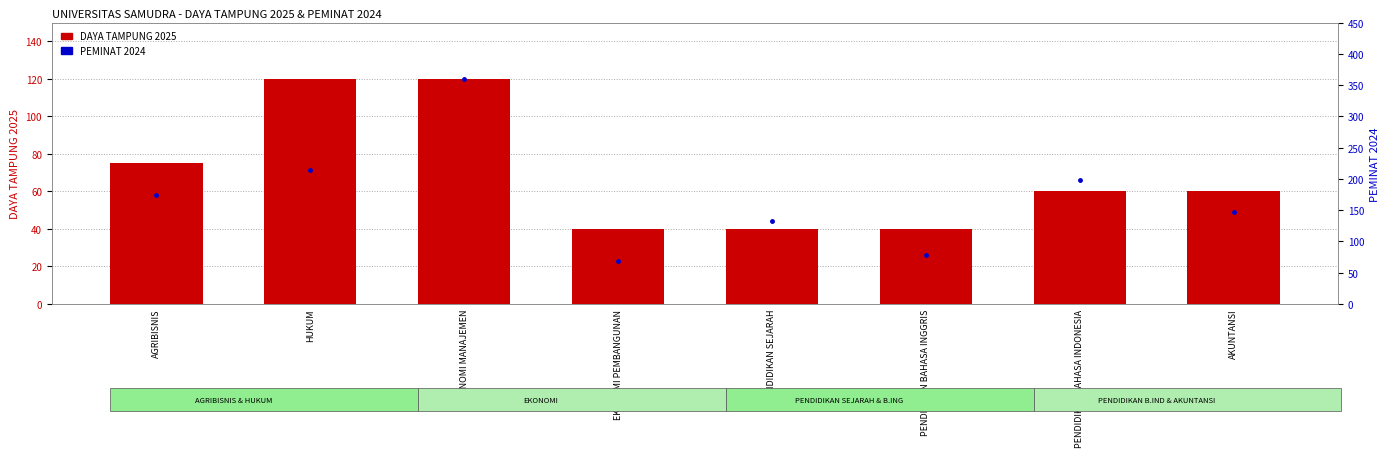

Between AGRIBISNIS and PENDIDIKAN SEJARAH, which series saw the biggest shift?

PEMINAT 2024